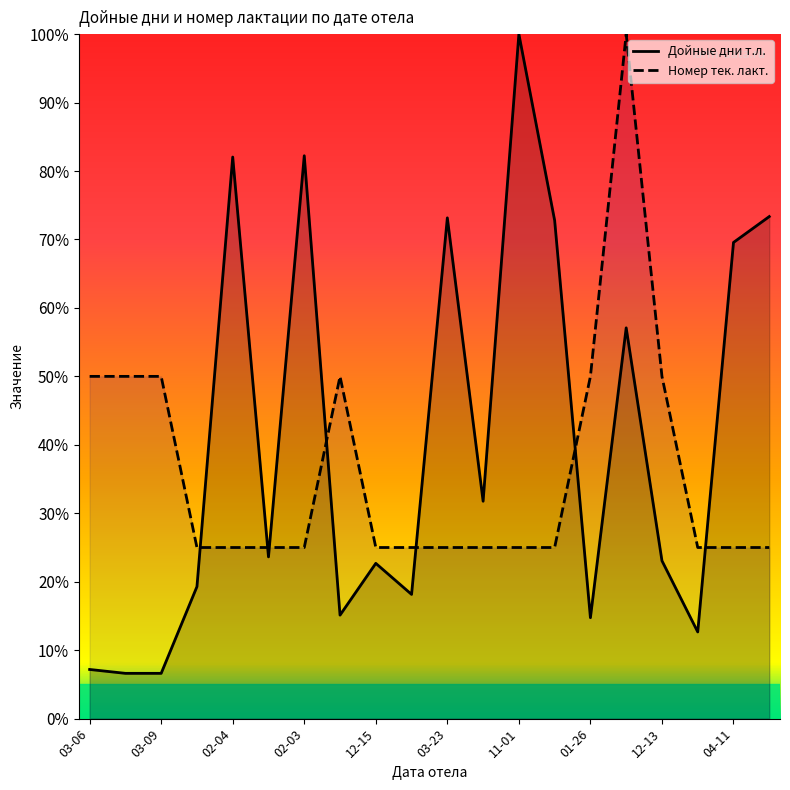

What is the minimum value shown in the chart?

6.6